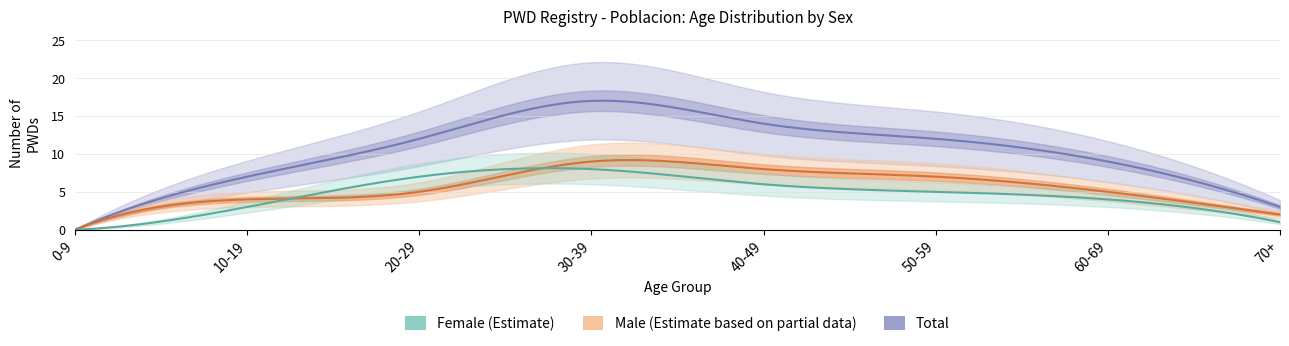

How many lines are shown in the chart?

3